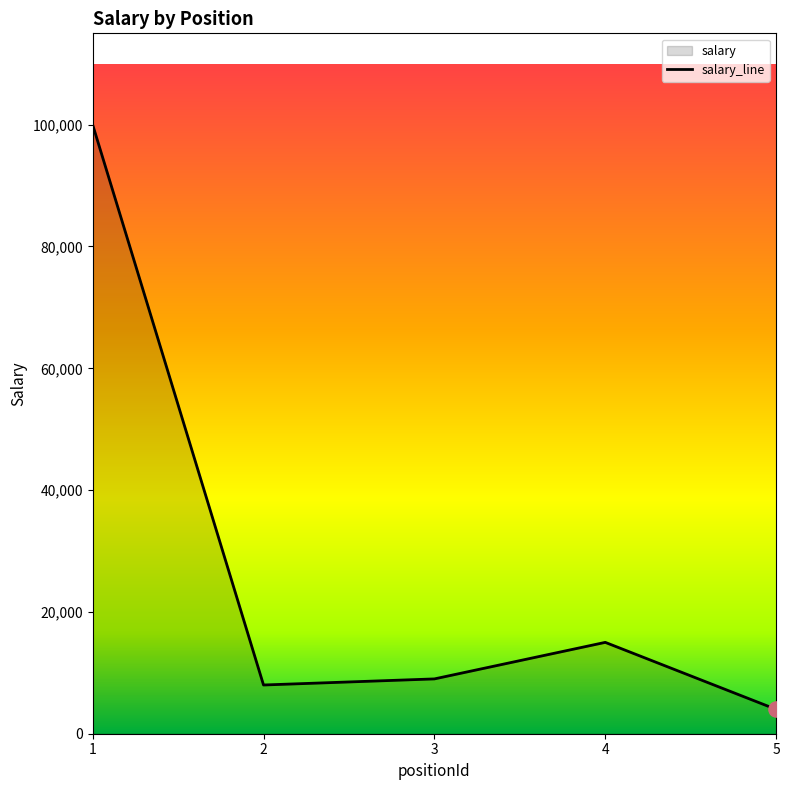

What is the ratio of the value at 1 to the value at 3?

11.1